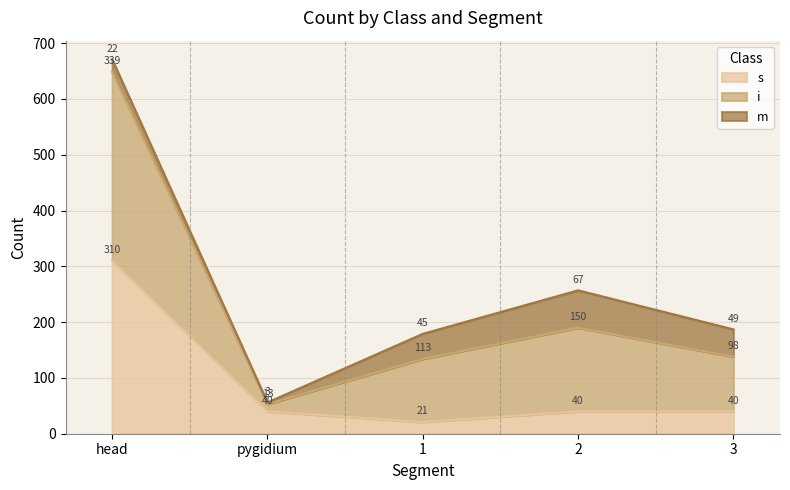

What is the total value across all series at 2?

257